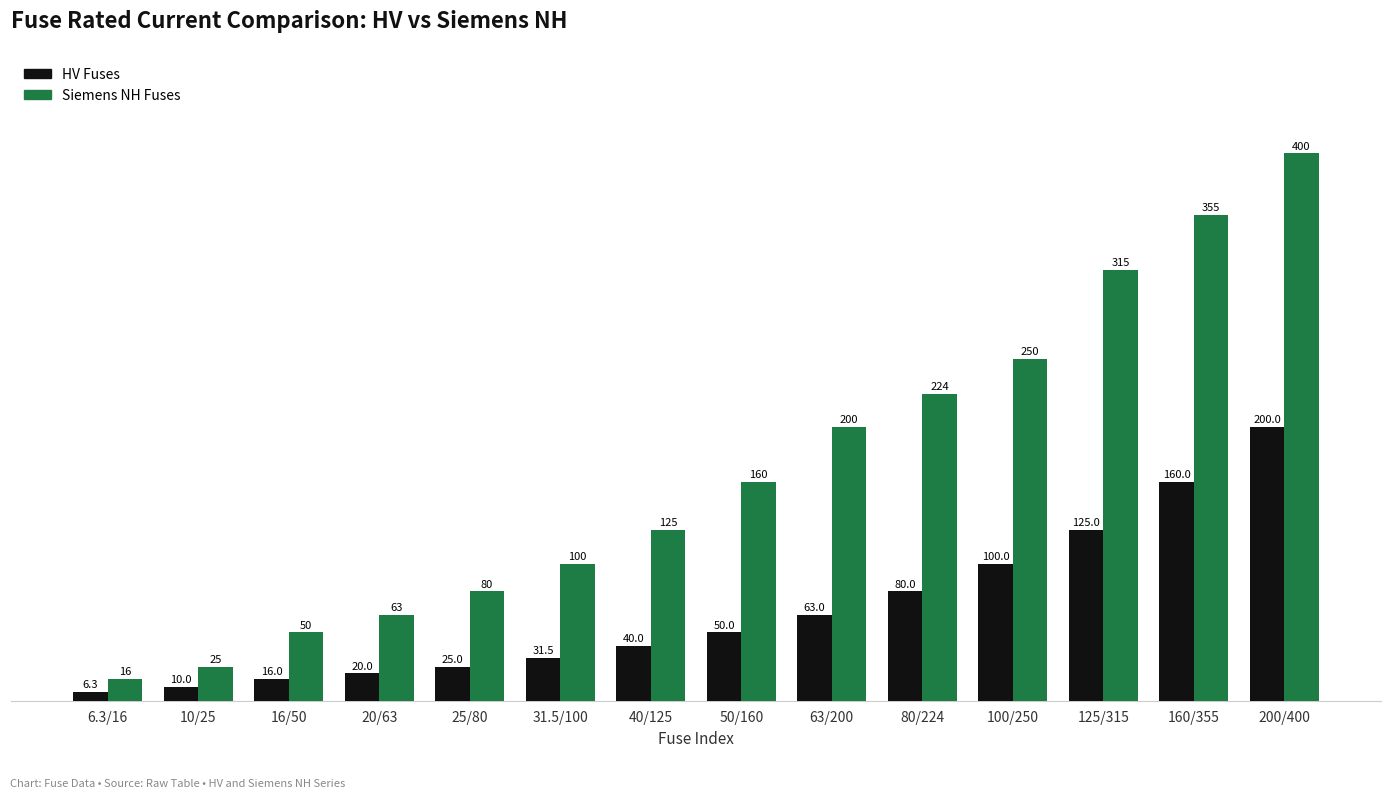

What is the value of the Siemens NH Fuses bar at the 12th from the left?

315.0